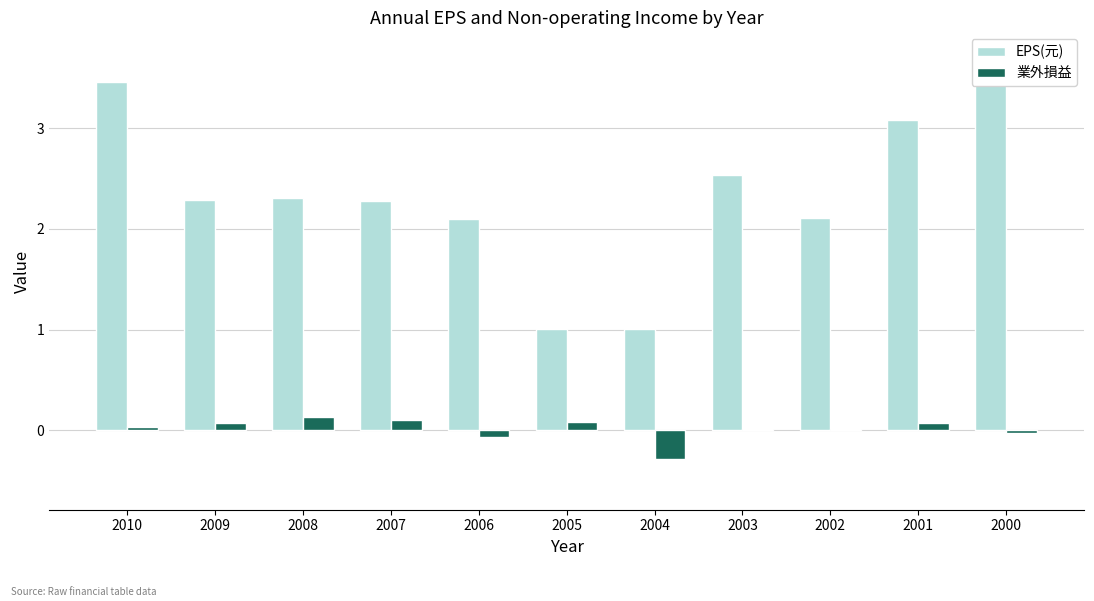

Are the bars grouped side by side (vs. stacked)?

Yes